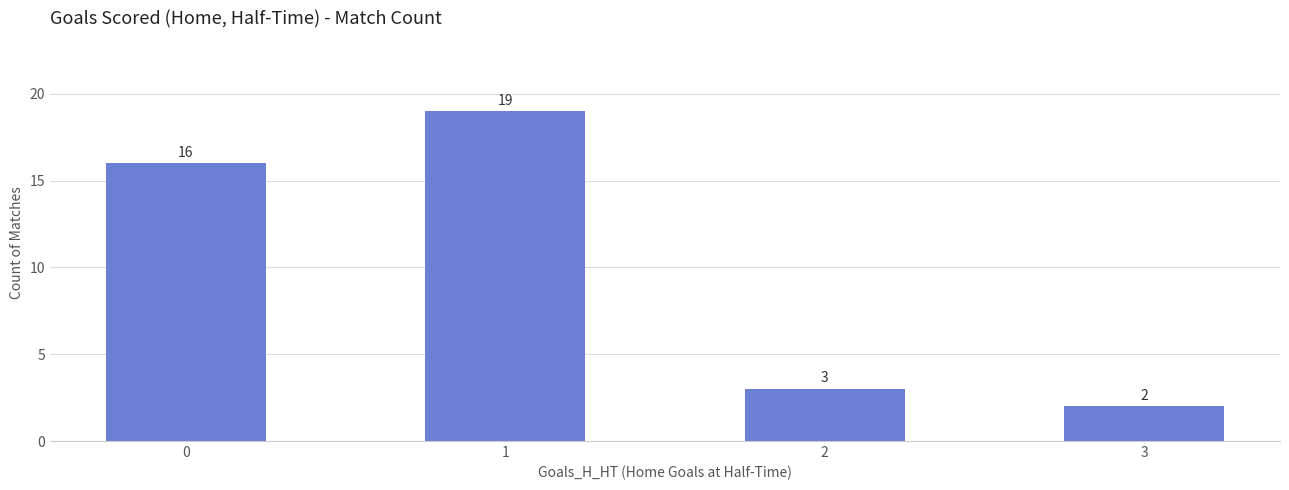

Is it true that the value at 1 is 19?

True